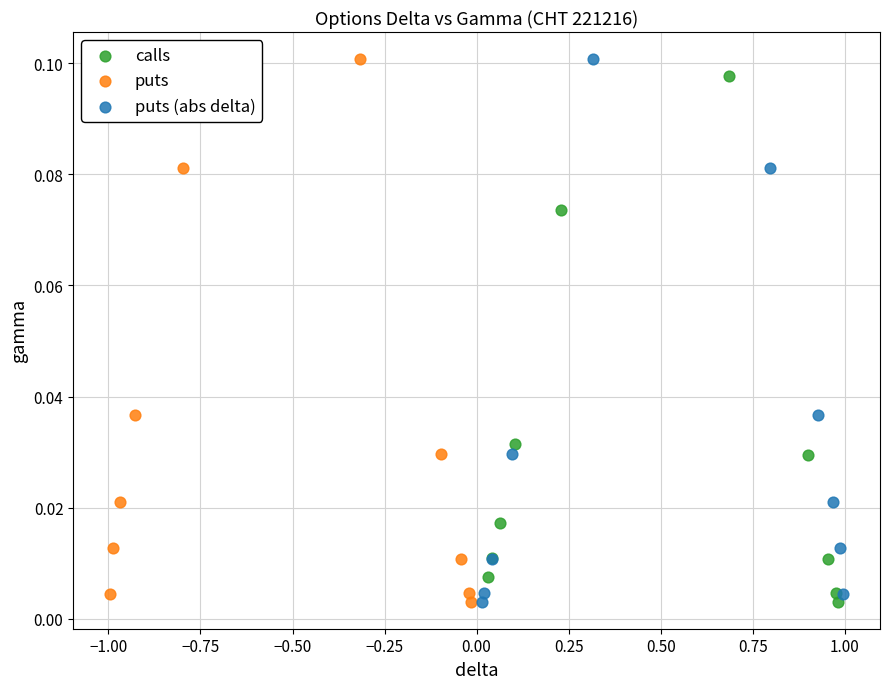

What are all the series names shown in the legend?

calls, puts, puts (abs delta)